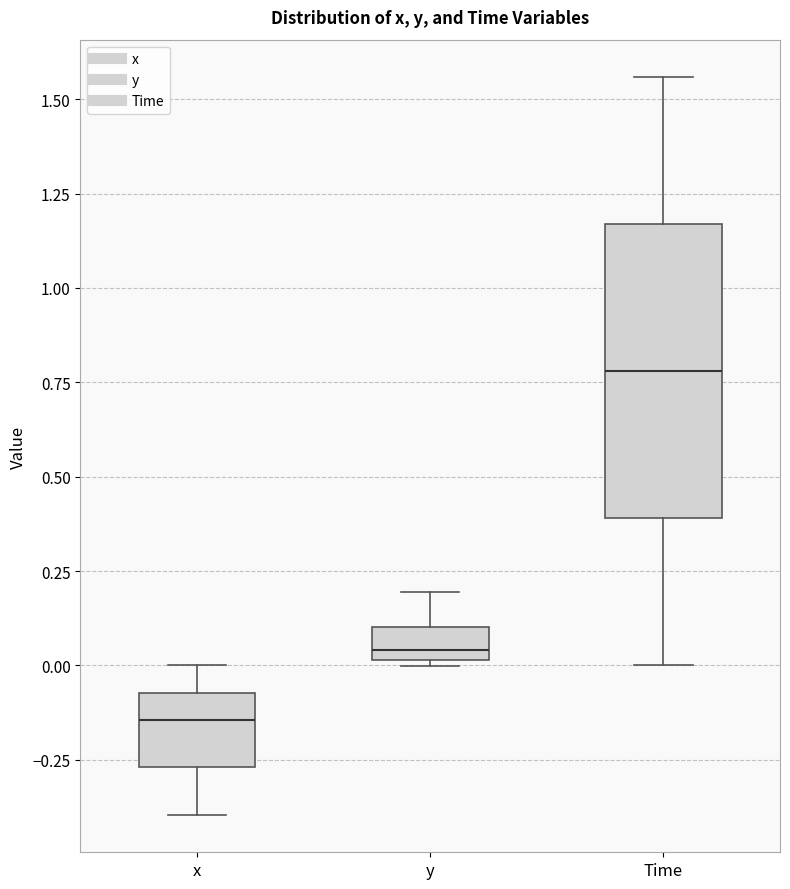

Where is the lower edge of the box for y on the y-axis? The values are not printed on the chart, so give them approximately, as read against the axis.

0.00